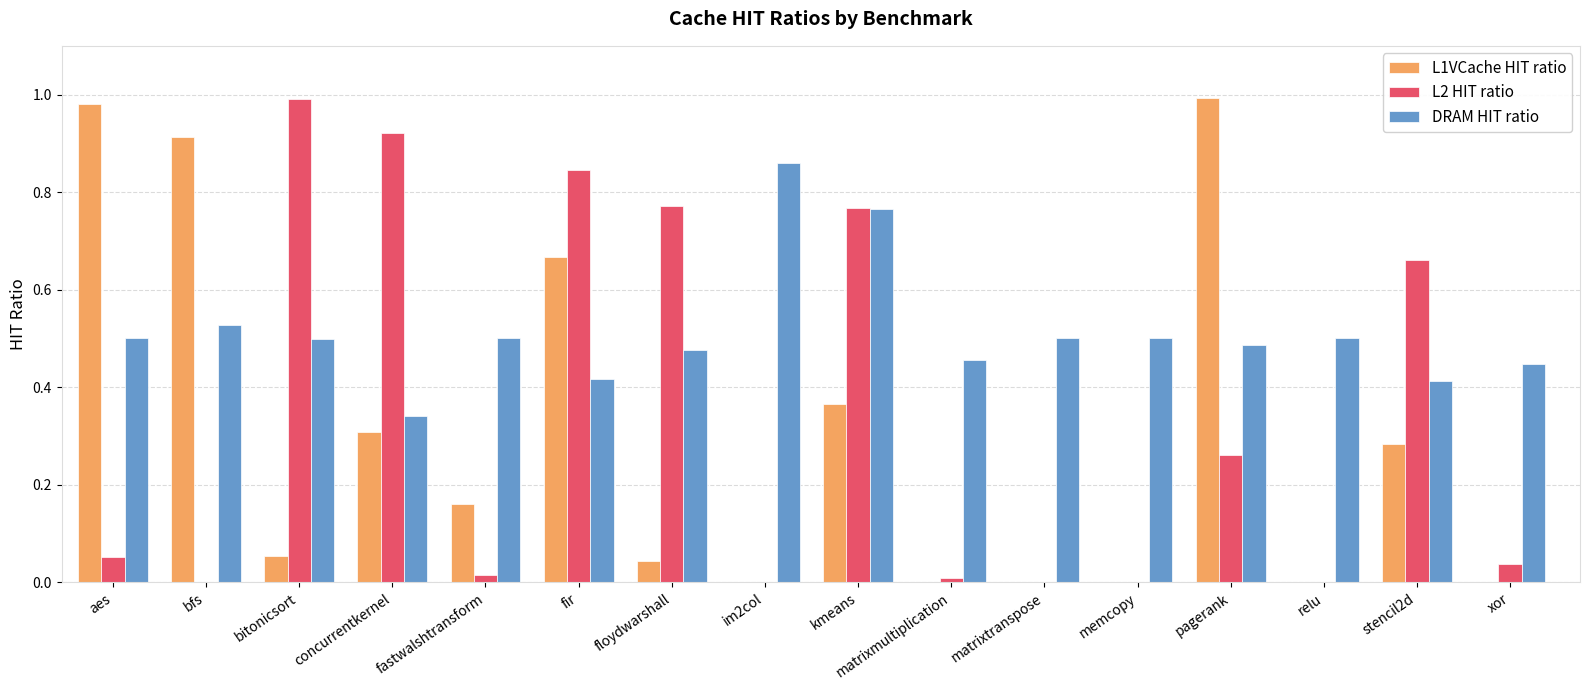

Between floydwarshall and xor, which series saw the biggest shift?

L2 HIT ratio